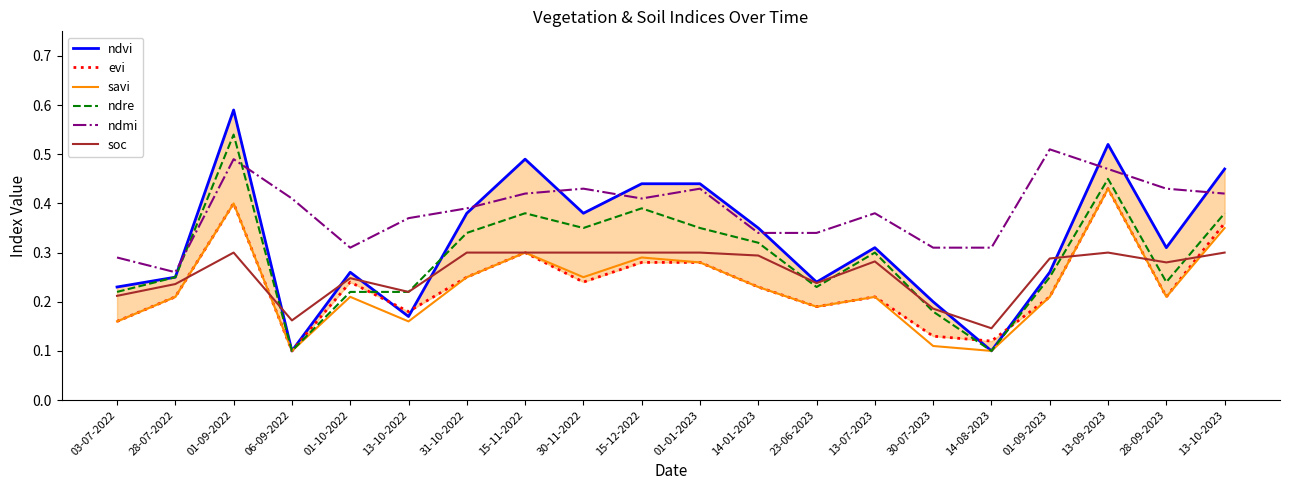

What is the minimum value shown in the chart?

0.1